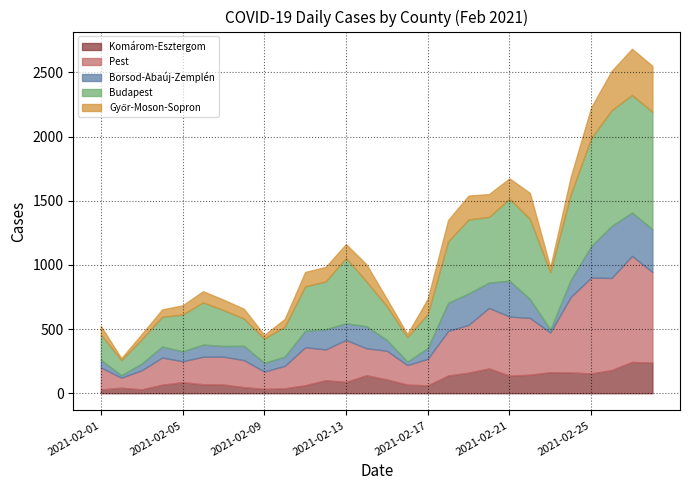

What is the average value of the Győr-Moson-Sopron series?

128